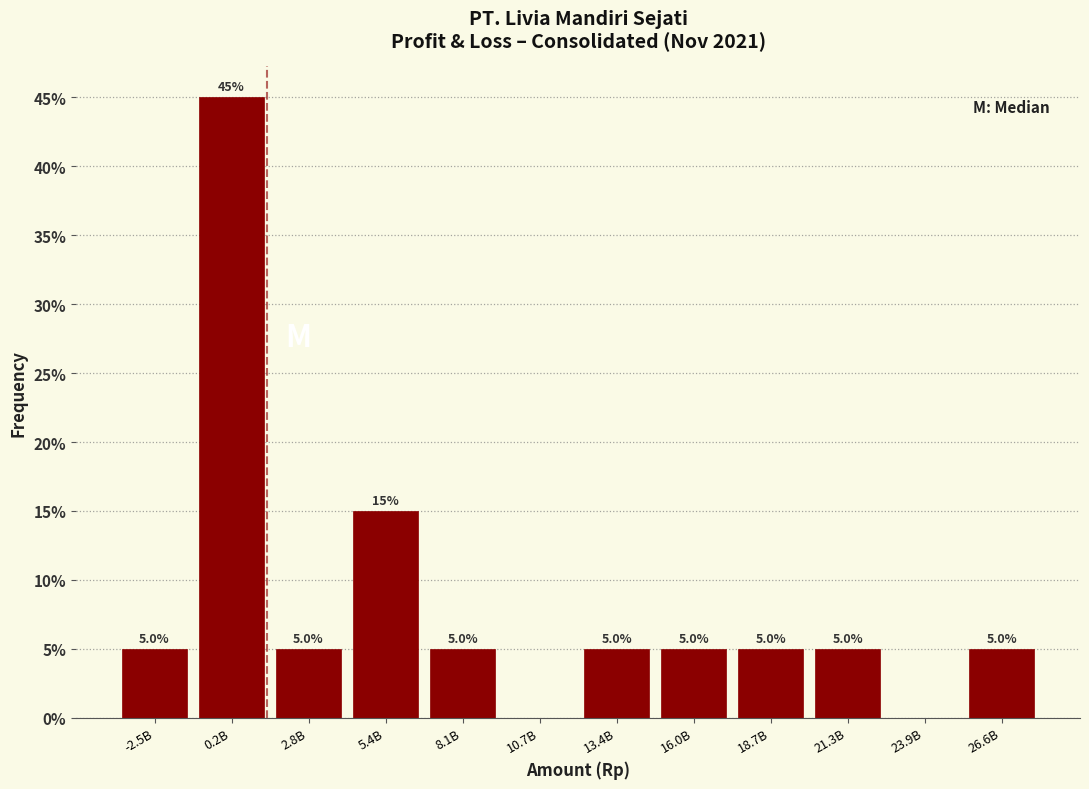

Reading right to left, transcribe all the data shown in this chart.

26.6B=5	23.9B=0	21.3B=5	18.7B=5	16.0B=5	13.4B=5	10.7B=0	8.1B=5	5.4B=15	2.8B=5	0.2B=45	-2.5B=5